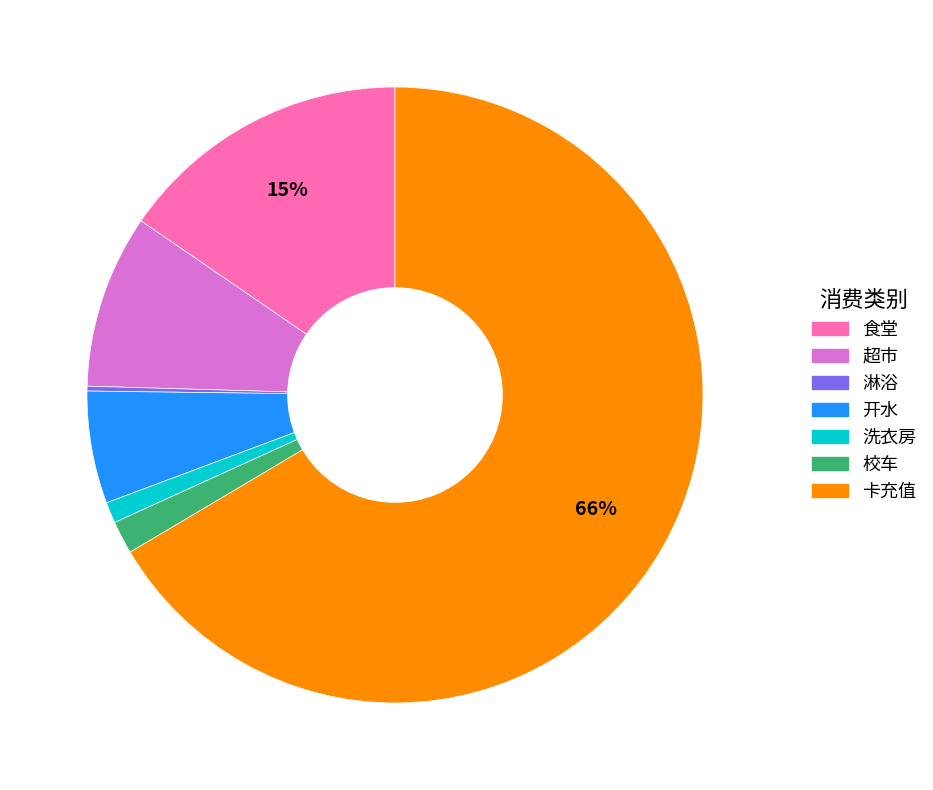

Approximately how many times larger is the value at 卡充值 compared to 超市?

7.3